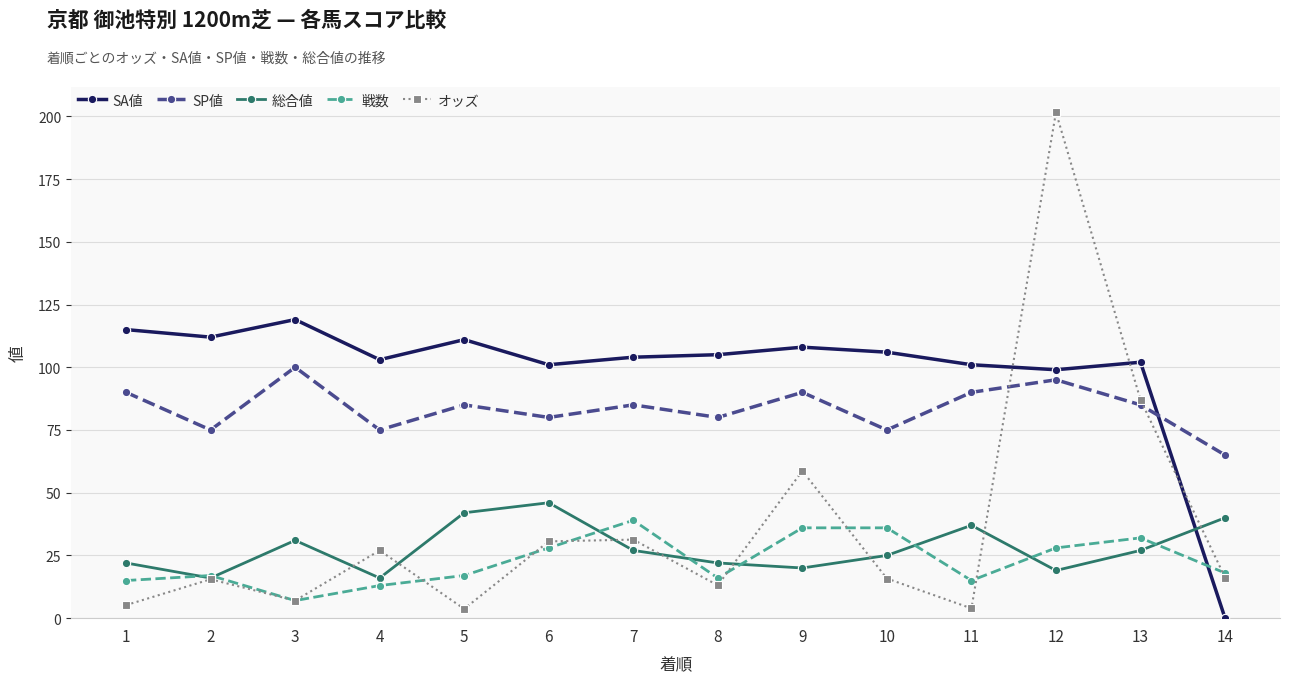

Is the value of SA値 at 14 greater than the value of オッズ at 9?

No